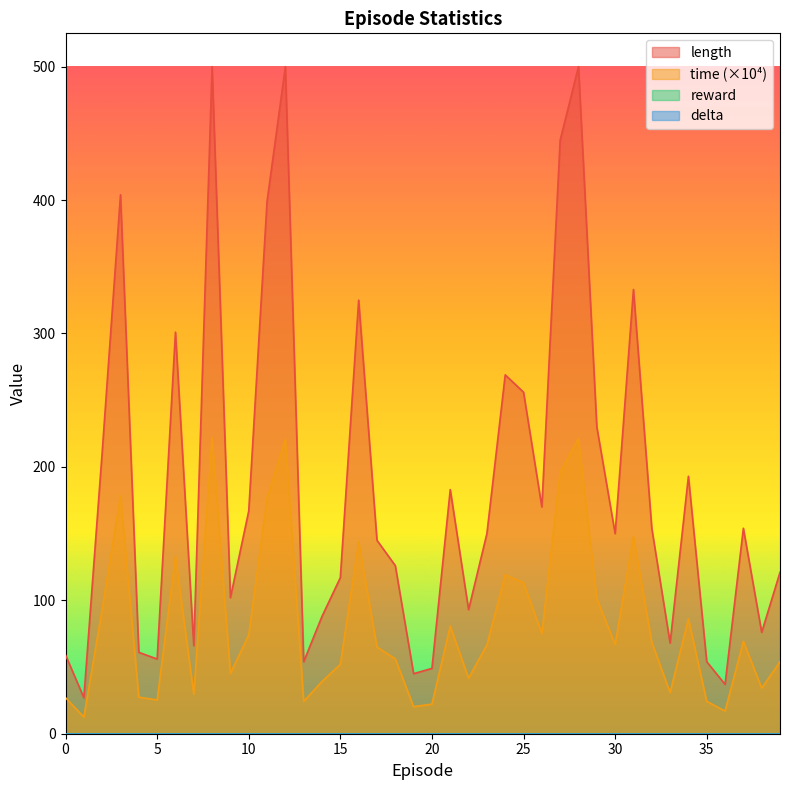

Reading left to right, what are all the values shown in this chart?

length: 0=59.0	1=27.0	2=211.0	3=404.0	4=61.0	5=56.0	6=301.0	7=66.0	8=500.0	9=102.0	10=167.0	11=399.0	12=500.0	13=54.0	14=88.0	15=117.0	16=325.0	17=145.0	18=126.0	19=45.0	20=49.0	21=183.0	22=93.0	23=150.0	24=269.0	25=256.0	26=170.0	27=445.0	28=500.0	29=230.0	30=150.0	31=333.0	32=154.0	33=68.0	34=193.0	35=54.0	36=37.0	37=154.0	38=76.0	39=121.0
time: 0=27.0	1=12.5	2=93.4	3=178.4	4=27.4	5=25.3	6=133.0	7=29.7	8=221.9	9=45.3	10=74.0	11=176.5	12=220.6	13=24.3	14=39.2	15=52.0	16=143.9	17=65.0	18=56.1	19=20.3	20=22.2	21=80.8	22=41.6	23=66.6	24=119.2	25=113.2	26=75.2	27=196.3	28=221.1	29=101.3	30=67.0	31=147.9	32=68.6	33=30.9	34=86.1	35=24.3	36=17.0	37=69.3	38=34.2	39=54.0